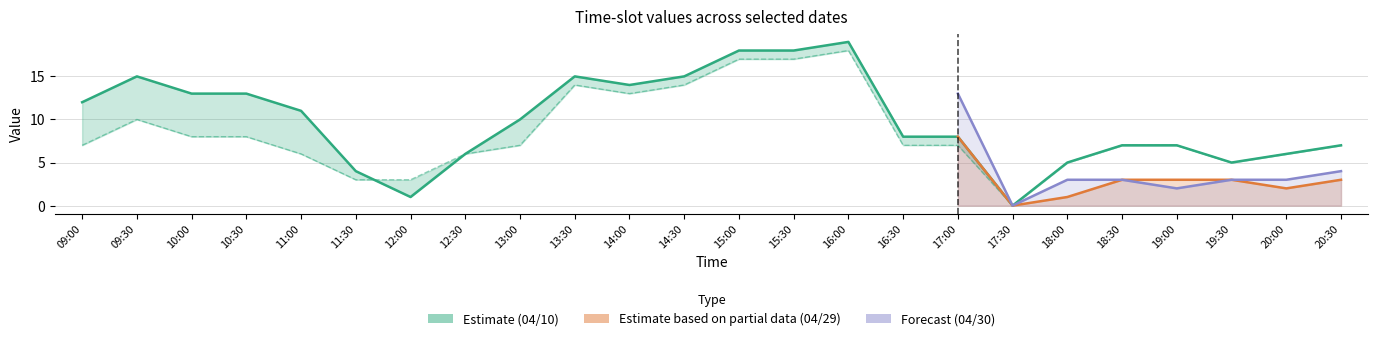

Reading left to right, what are all the values shown in this chart?

12	15	13	13	11	4	1	6	10	15	14	15	18	18	19	8	8	0	5	7	7	5	6	7